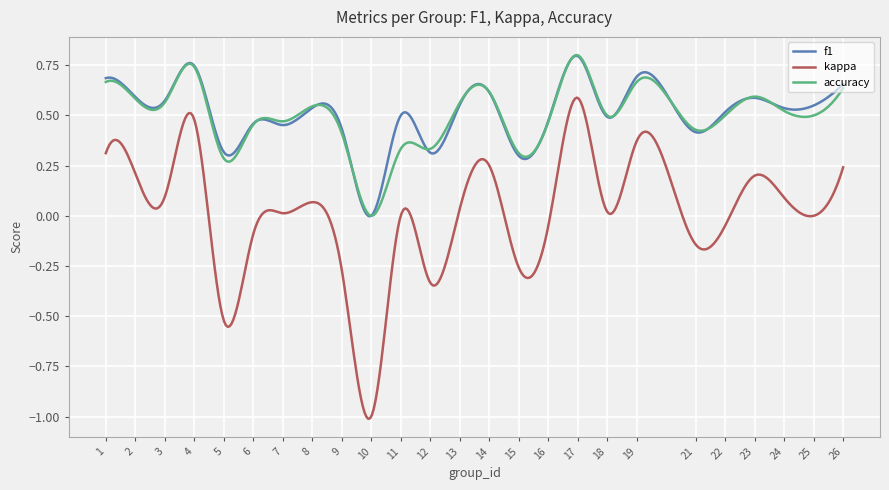

Which series has the widest spread of values?

kappa